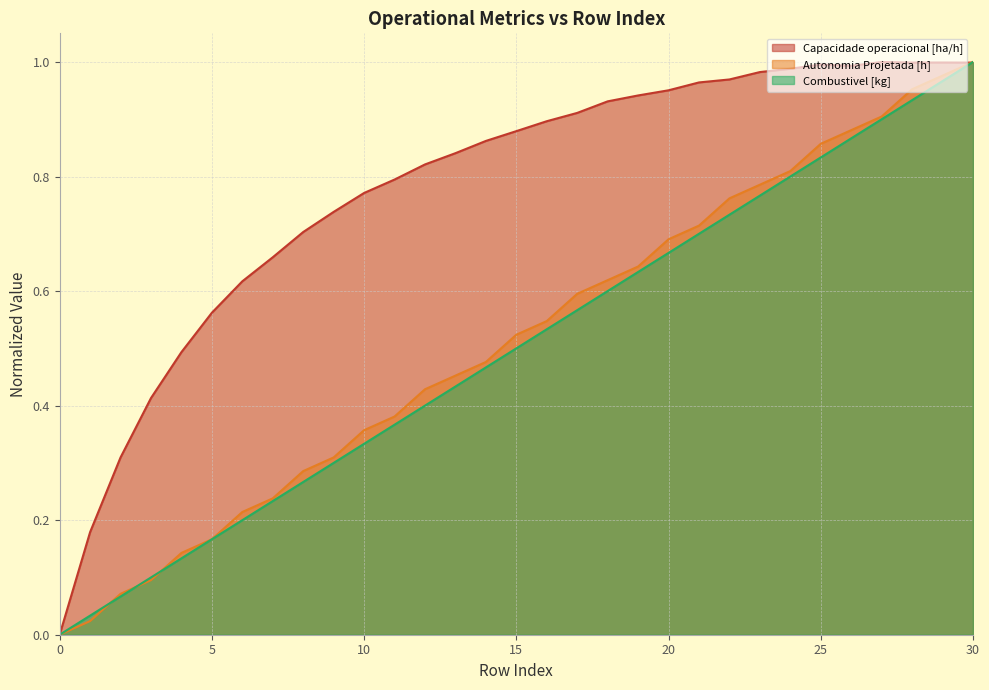

Reading right to left, list all the values displayed in this chart.

Capacidade operacional [ha/h]: 1.0	1.0	1.0	1.0	1.0	1.0	1.0	1.0	1.0	1.0	1.0	0.9	0.9	0.9	0.9	0.9	0.9	0.8	0.8	0.8	0.8	0.7	0.7	0.7	0.6	0.6	0.5	0.4	0.3	0.2	0.0
Autonomia Projetada [h]: 1.0	1.0	1.0	0.9	0.9	0.9	0.8	0.8	0.8	0.7	0.7	0.6	0.6	0.6	0.5	0.5	0.5	0.5	0.4	0.4	0.4	0.3	0.3	0.2	0.2	0.2	0.1	0.1	0.1	0.0	0.0
Combustivel [kg]: 1.0	1.0	0.9	0.9	0.9	0.8	0.8	0.8	0.7	0.7	0.7	0.6	0.6	0.6	0.5	0.5	0.5	0.4	0.4	0.4	0.3	0.3	0.3	0.2	0.2	0.2	0.1	0.1	0.1	0.0	0.0